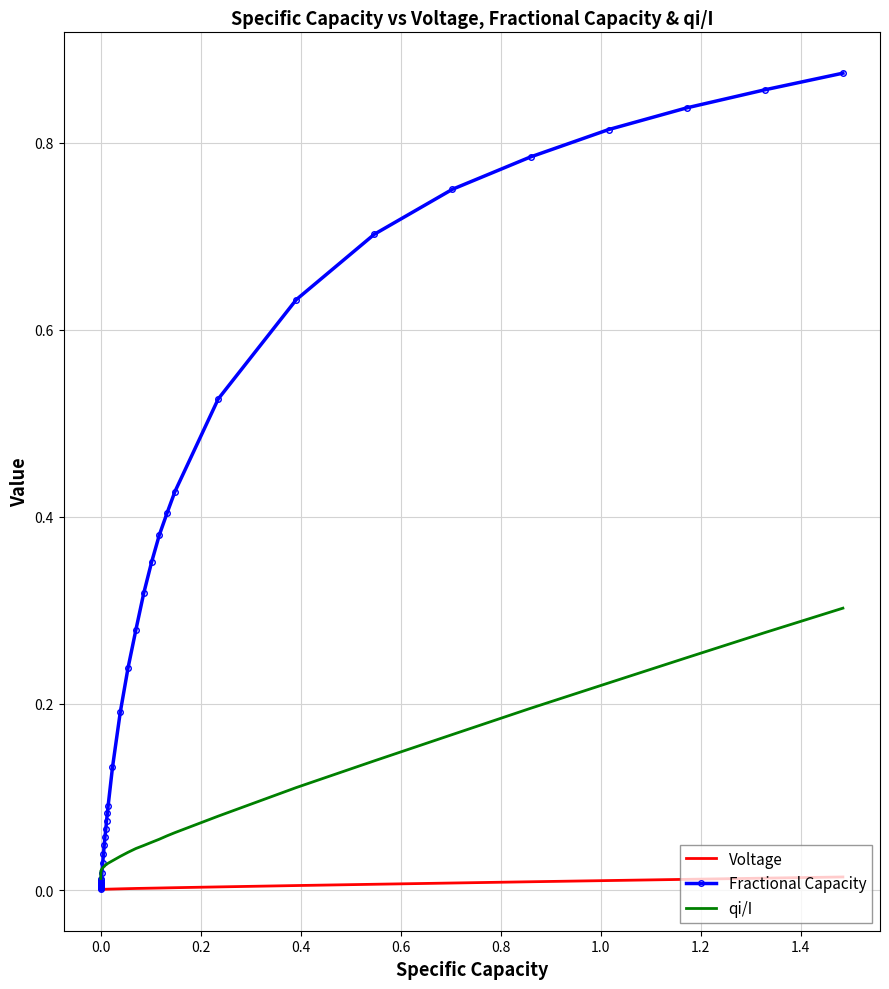

What are all the series names shown in the legend?

Voltage, Fractional Capacity, qi/I